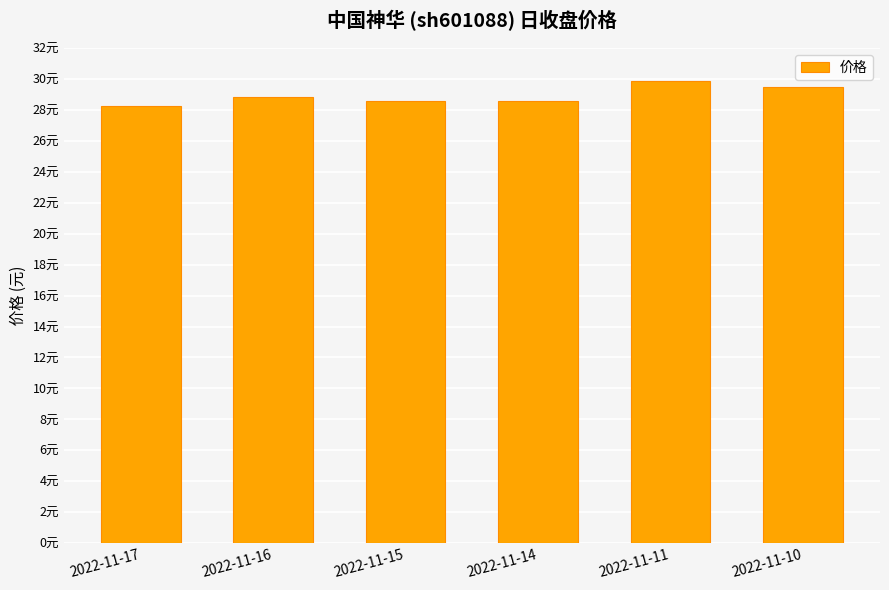

At which category does the chart reach its peak across all series?

2022-11-11